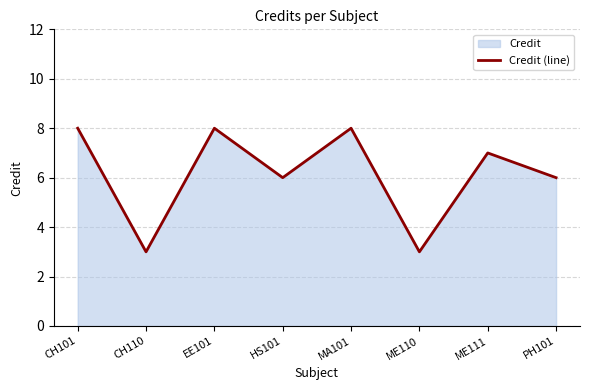

How many lines are shown in the chart?

1